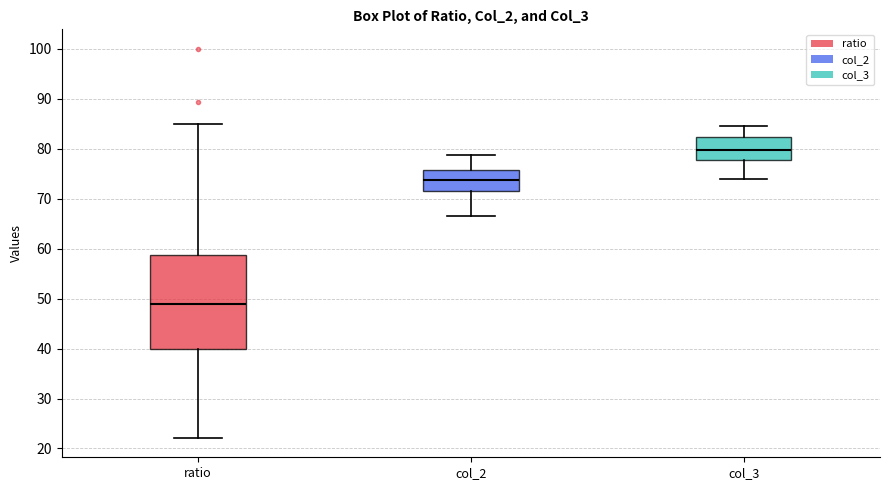

Comparing the boxes themselves (not the whiskers), which one is the tallest?

ratio